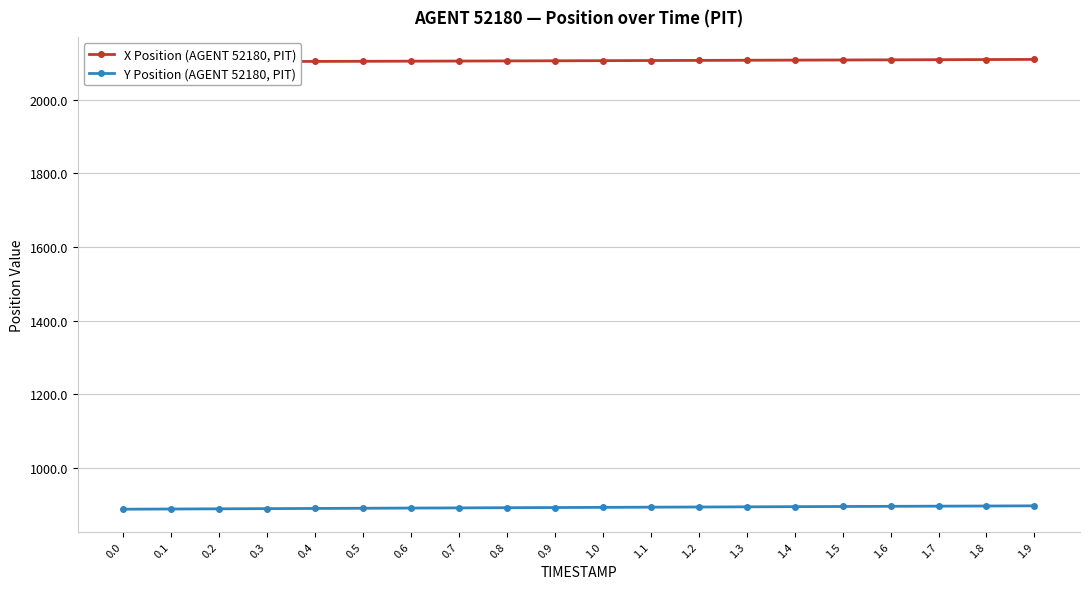

Is it true that Y Position (AGENT 52180, PIT) equals 484.2 at 0.1?

False